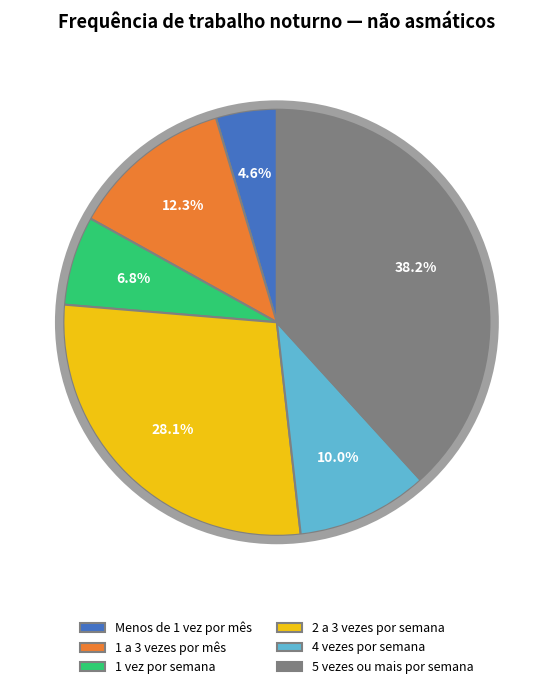

To the nearest percent, what is the average slice percentage?

17%